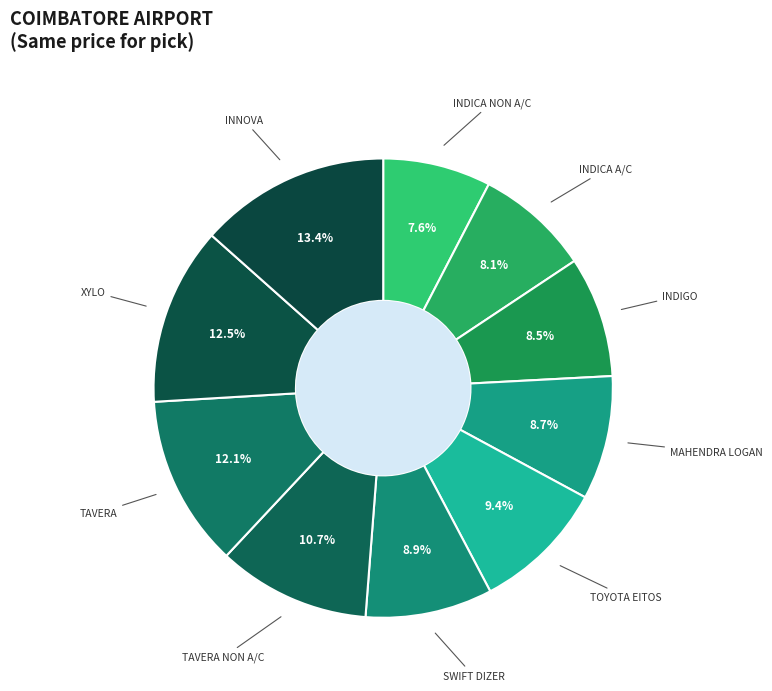

Which slice is the smallest?

INDICA NON A/C